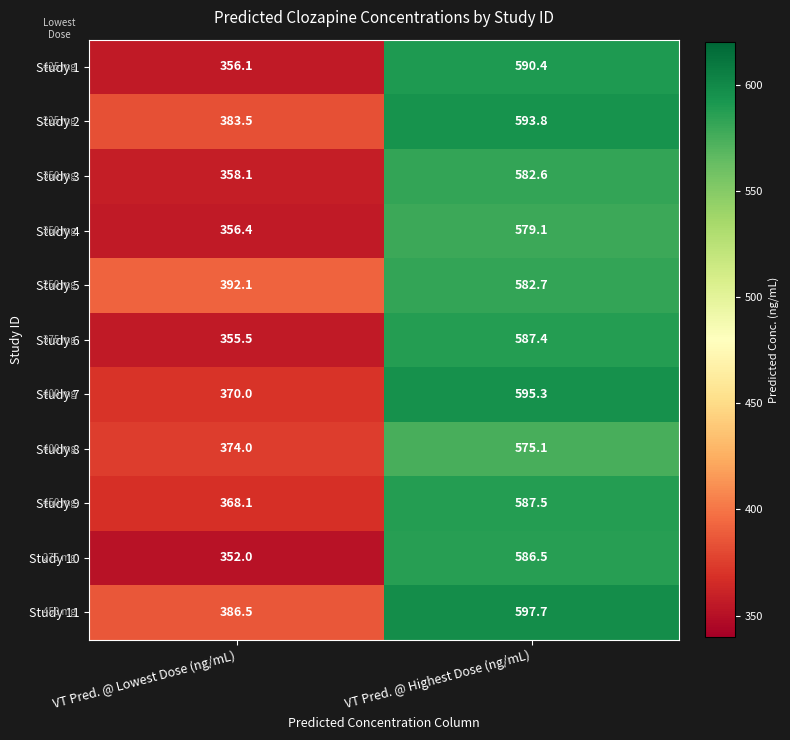

Where does the Study 8 series first go above 575?

VT Pred. @ Highest Dose (ng/mL)